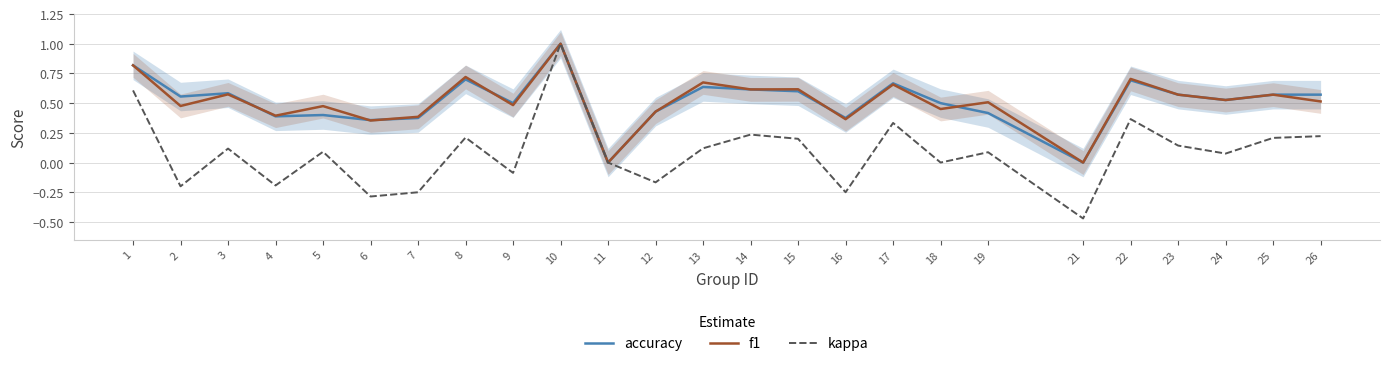

List the labels in order of f1 value, smallest first.

11, 21, 6, 16, 7, 4, 12, 18, 5, 2, 9, 19, 26, 24, 23, 25, 3, 14, 15, 17, 13, 22, 8, 1, 10